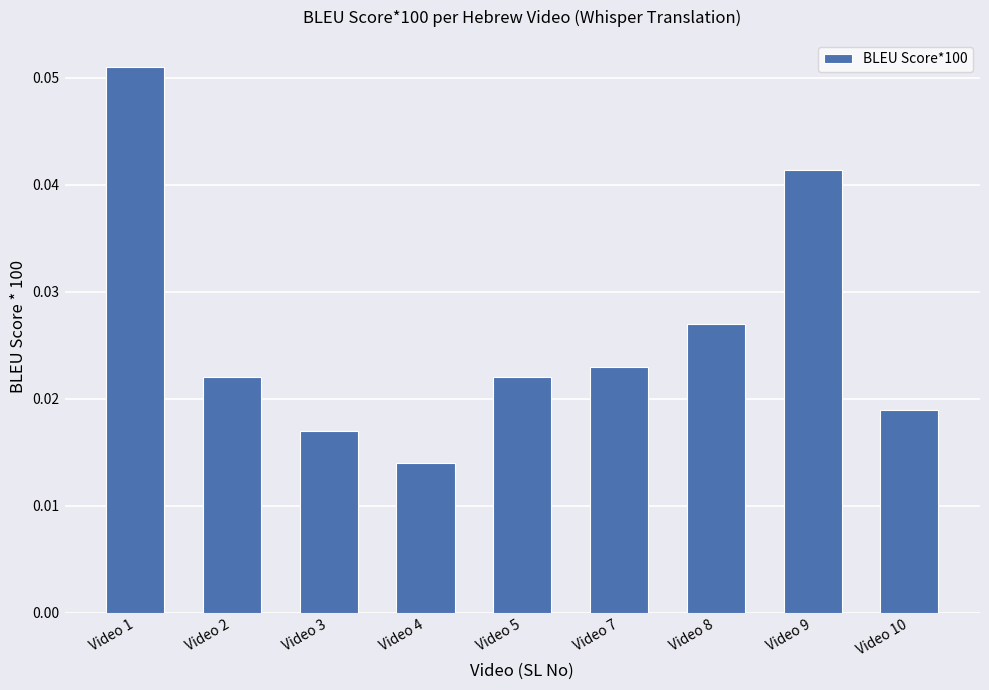

Which category has the highest value across all series?

Video 1